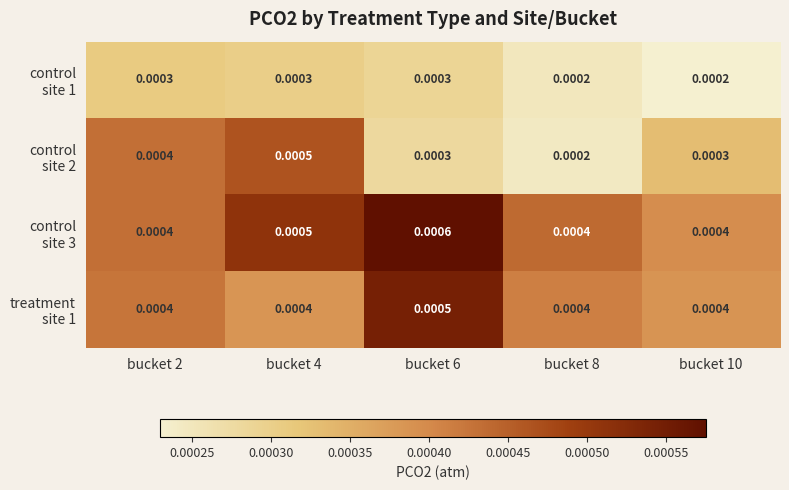

How many series are shown in this chart?

4